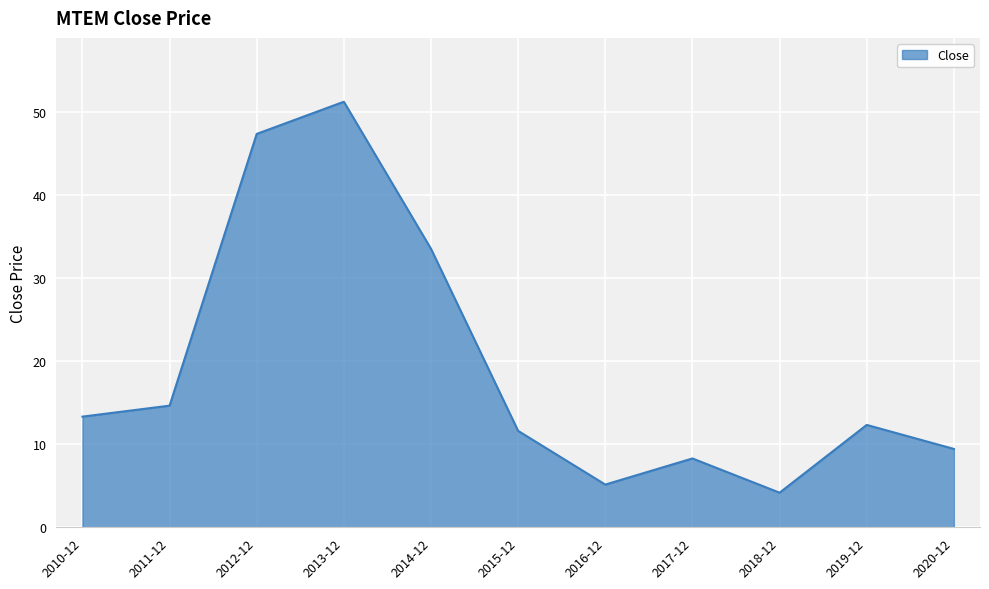

At which category does the chart reach its minimum across all series?

2018-12